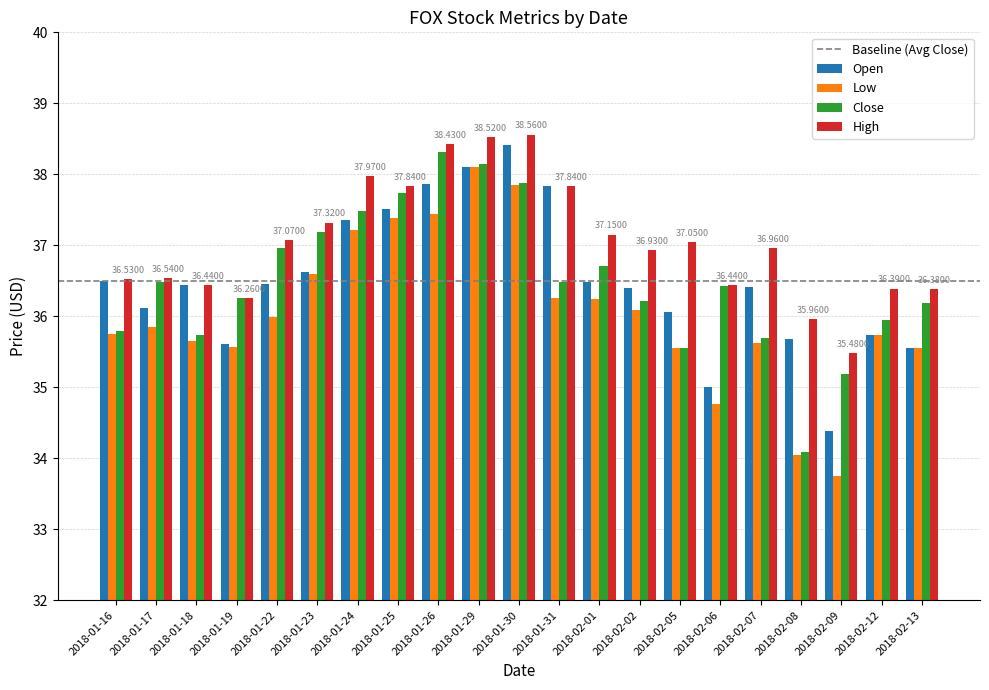

What is the sum of all High values?

778.1